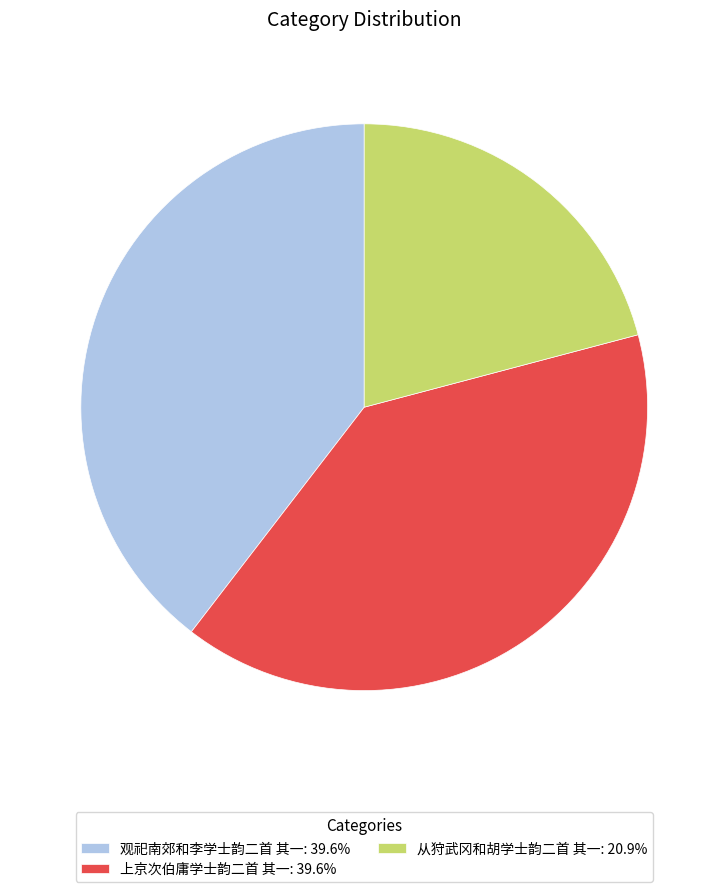

Is 从狩武冈和胡学士韵二首 其一: 20.9% the majority of the pie?

No